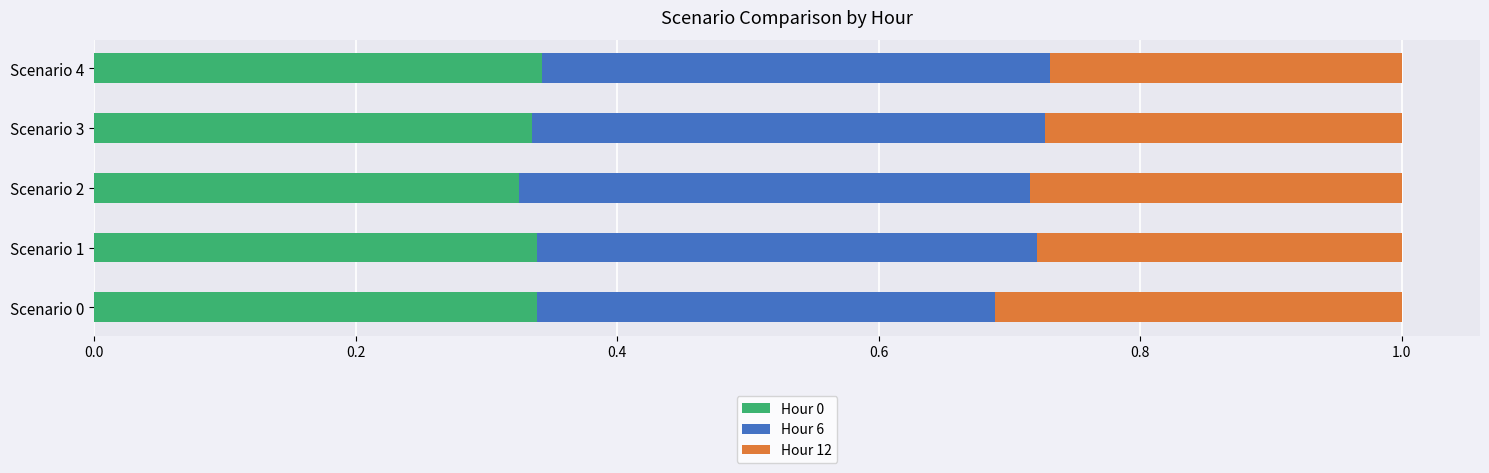

What is the total value across all series at Scenario 1?

1.0